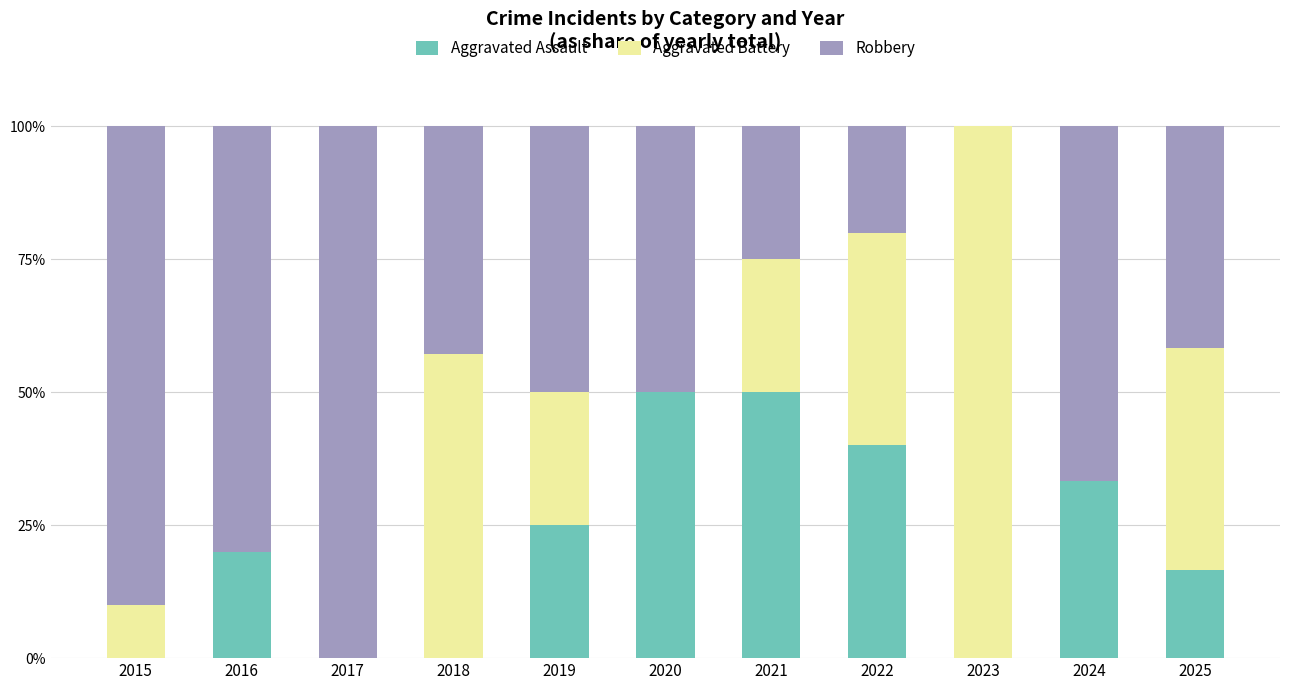

True or false: Aggravated Assault has a value of 19.1 at 2023.

False